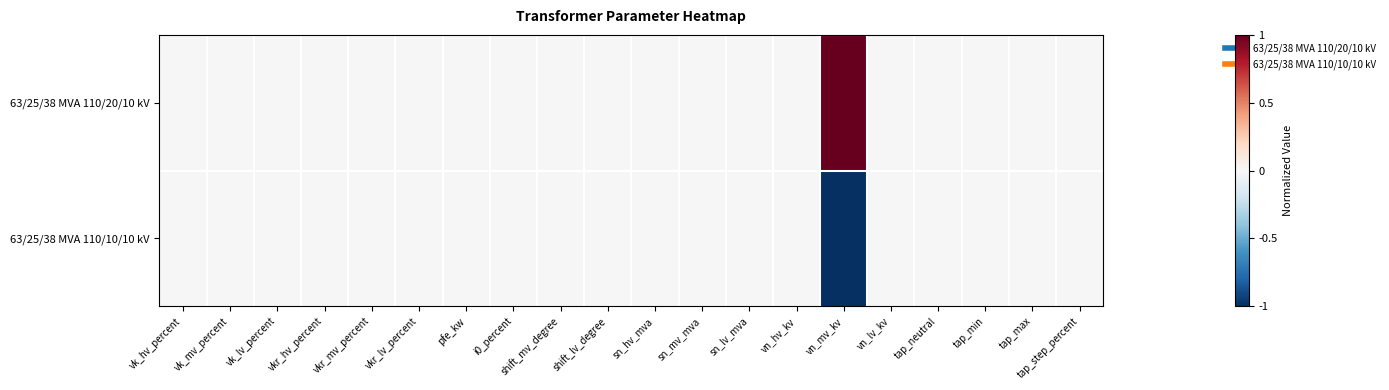

Reading left to right, list all the values displayed in this chart.

63/25/38 MVA 110/20/10 kV: vk_hv_percent=0	vk_mv_percent=0	vk_lv_percent=0	vkr_hv_percent=0	vkr_mv_percent=0	vkr_lv_percent=0	pfe_kw=0	i0_percent=0	shift_mv_degree=0	shift_lv_degree=0	sn_hv_mva=0	sn_mv_mva=0	sn_lv_mva=0	vn_hv_kv=0	vn_mv_kv=1	vn_lv_kv=0	tap_neutral=0	tap_min=0	tap_max=0	tap_step_percent=0
63/25/38 MVA 110/10/10 kV: vk_hv_percent=0	vk_mv_percent=0	vk_lv_percent=0	vkr_hv_percent=0	vkr_mv_percent=0	vkr_lv_percent=0	pfe_kw=0	i0_percent=0	shift_mv_degree=0	shift_lv_degree=0	sn_hv_mva=0	sn_mv_mva=0	sn_lv_mva=0	vn_hv_kv=0	vn_mv_kv=-1	vn_lv_kv=0	tap_neutral=0	tap_min=0	tap_max=0	tap_step_percent=0